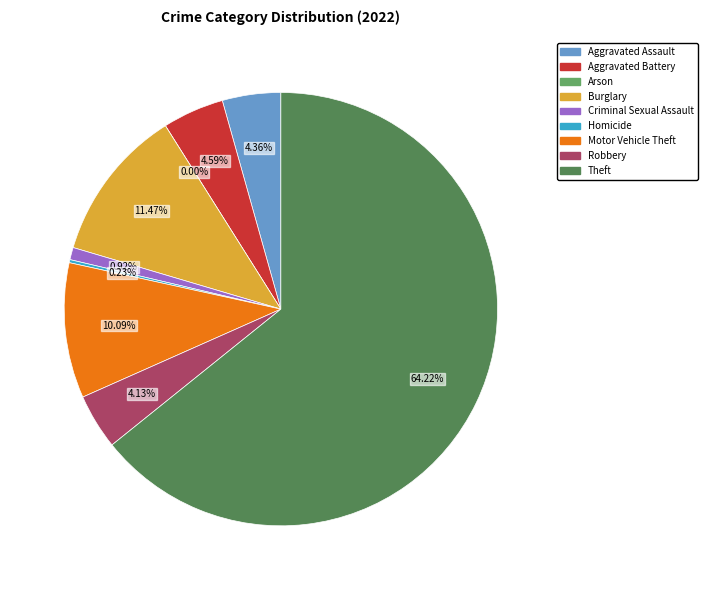

How many segments does this pie chart have?

9